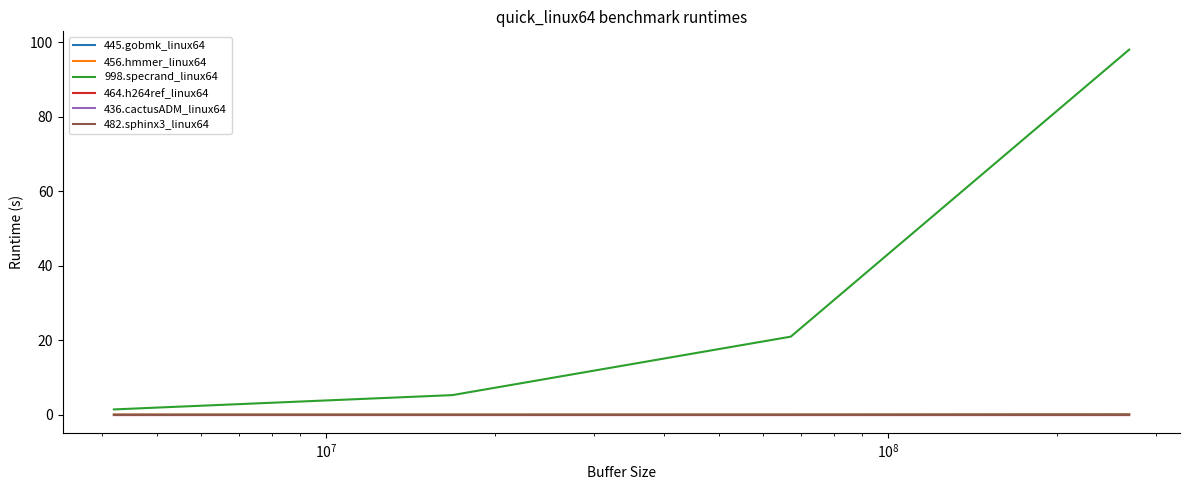

How many lines are shown in the chart?

6